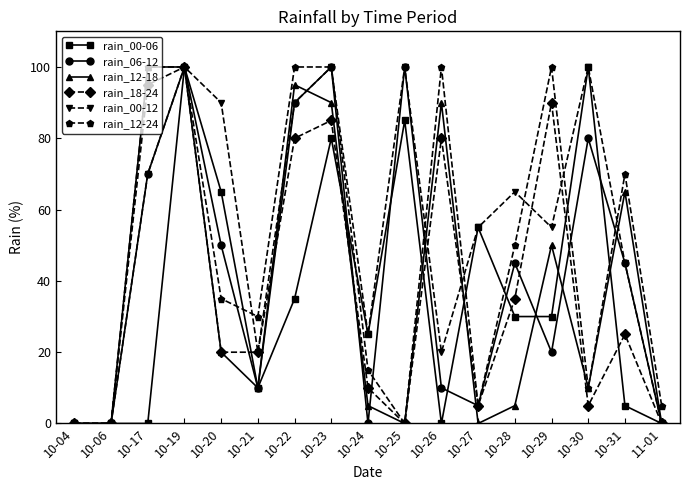

Does the chart display data point markers on the line(s)?

Yes